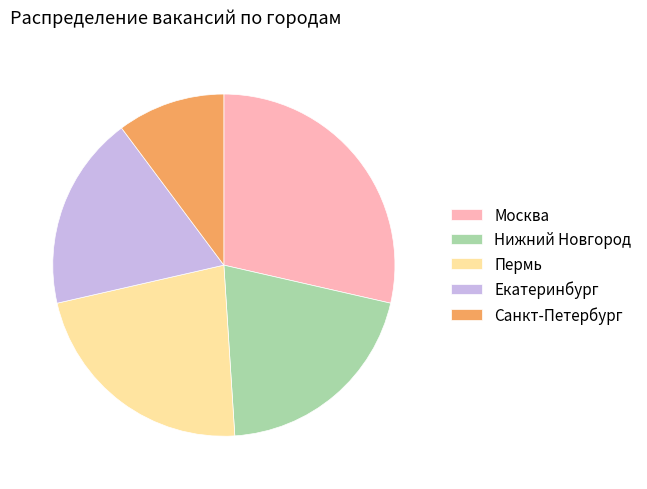

Rank the categories by value from lowest to highest.

Санкт-Петербург, Екатеринбург, Нижний Новгород, Пермь, Москва